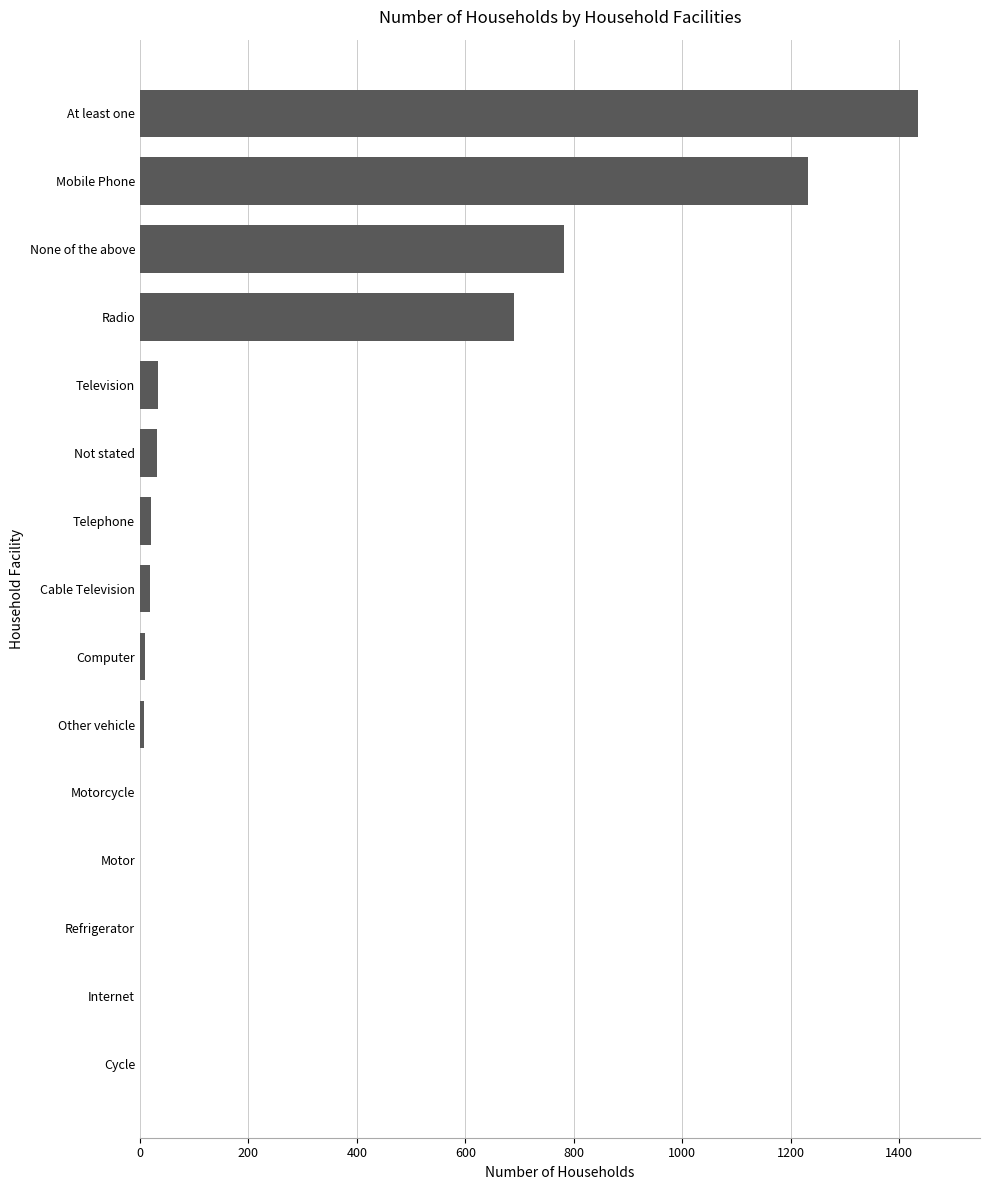

Count the number of data series in this chart.

1